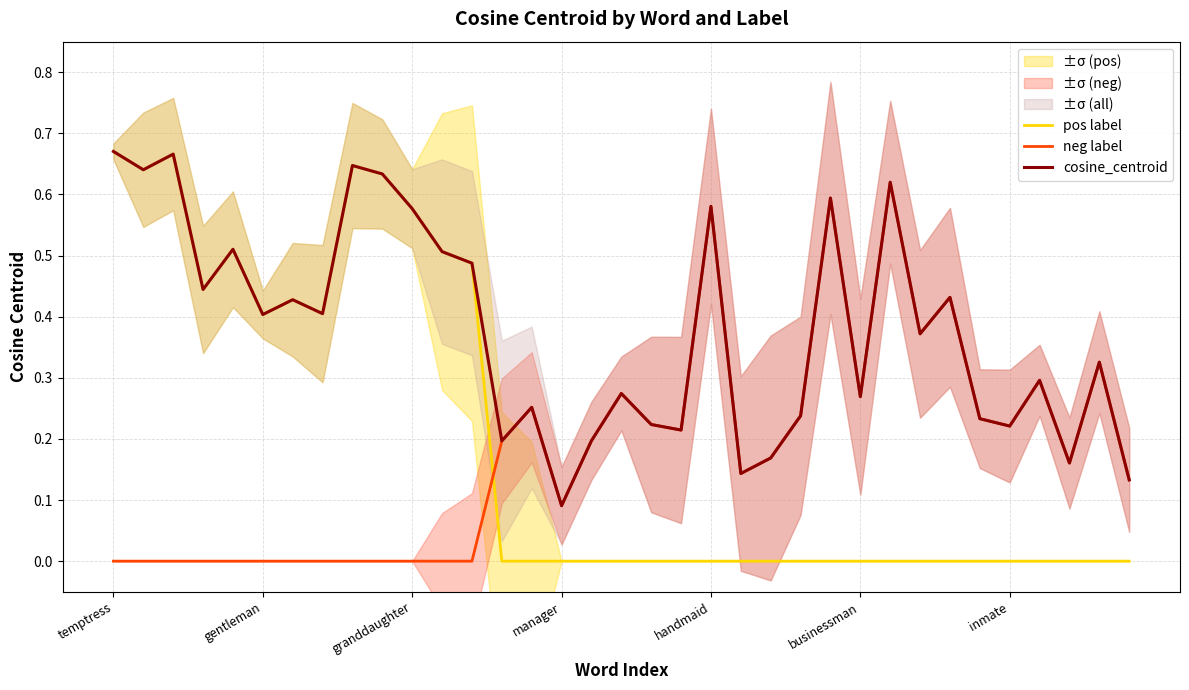

Where is neg label nearest to the value 0?

temptress